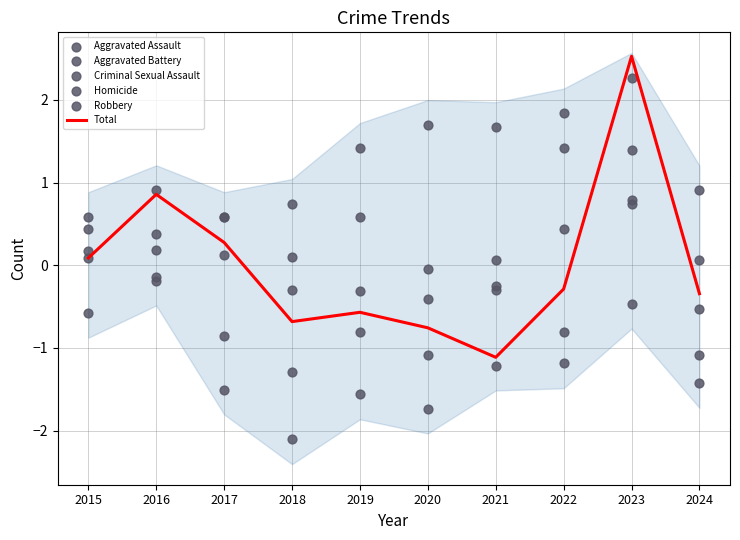

Which series contains the lowest Y value?

Aggravated Battery